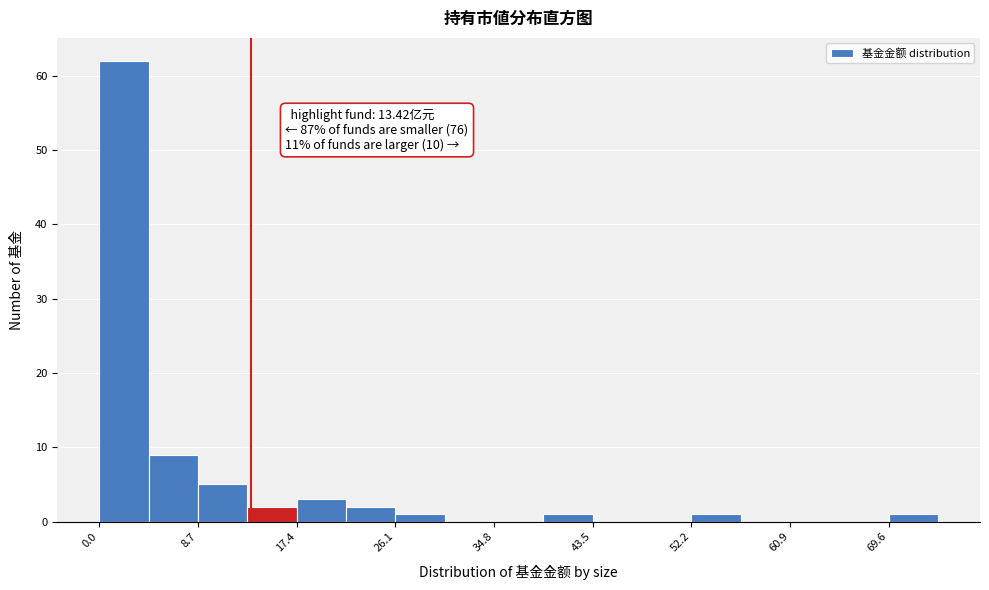

Over which range of the x-axis is the bar tallest?

0 to 4